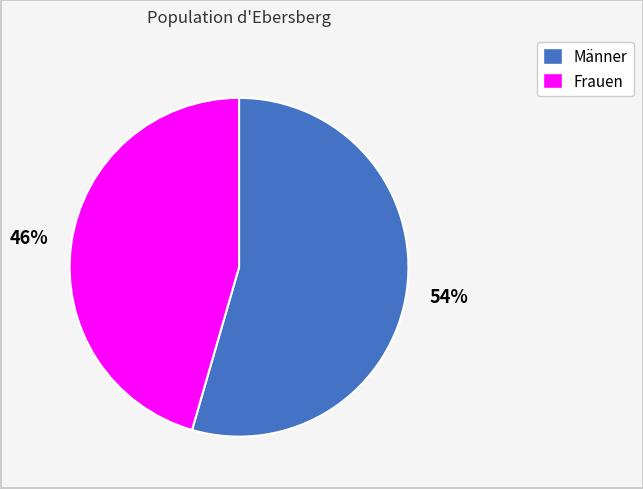

Do Männer and Frauen together represent more than half of the pie?

Yes